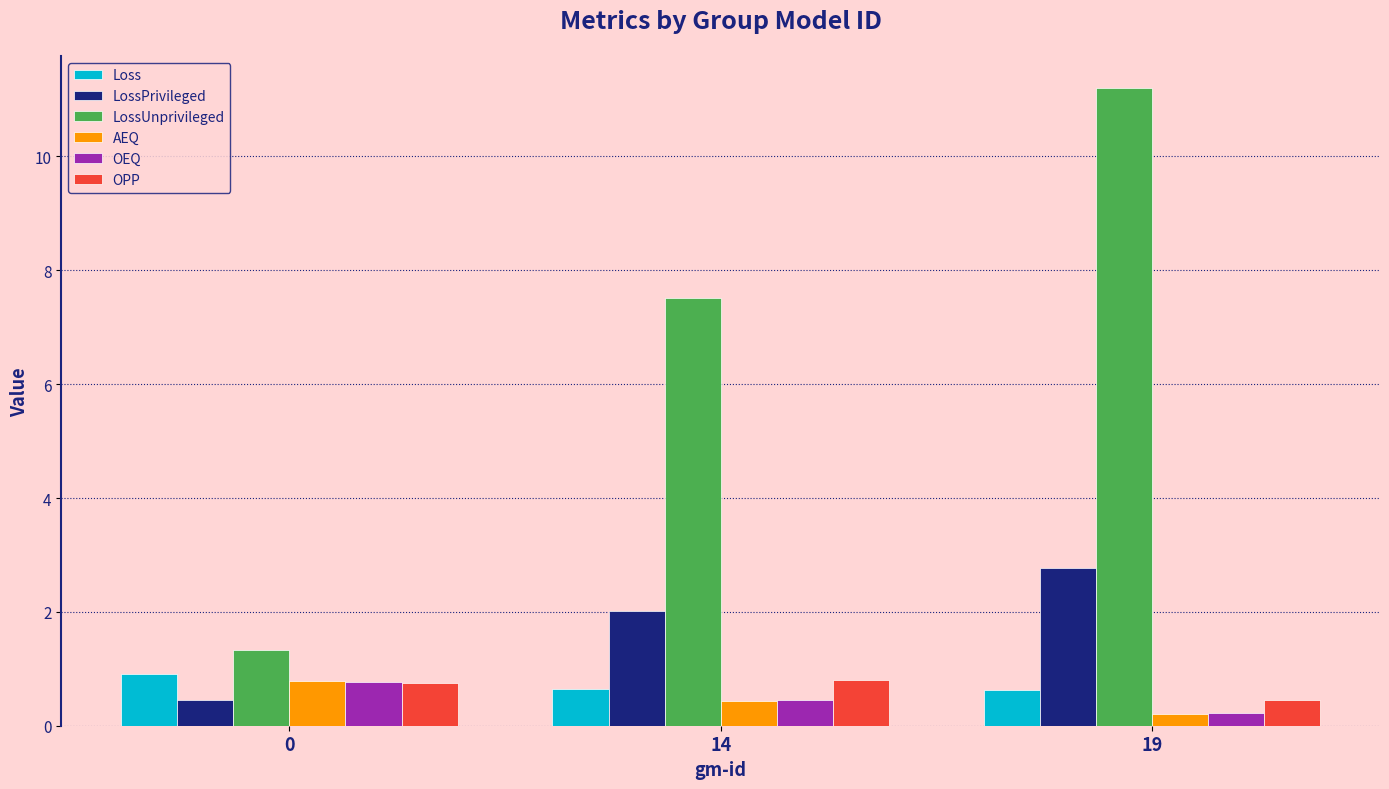

Reading left to right, extract all data points from this chart.

Loss: 0.9	0.6	0.6
LossPrivileged: 0.5	2.0	2.8
LossUnprivileged: 1.3	7.5	11.2
AEQ: 0.8	0.4	0.2
OEQ: 0.8	0.4	0.2
OPP: 0.7	0.8	0.5